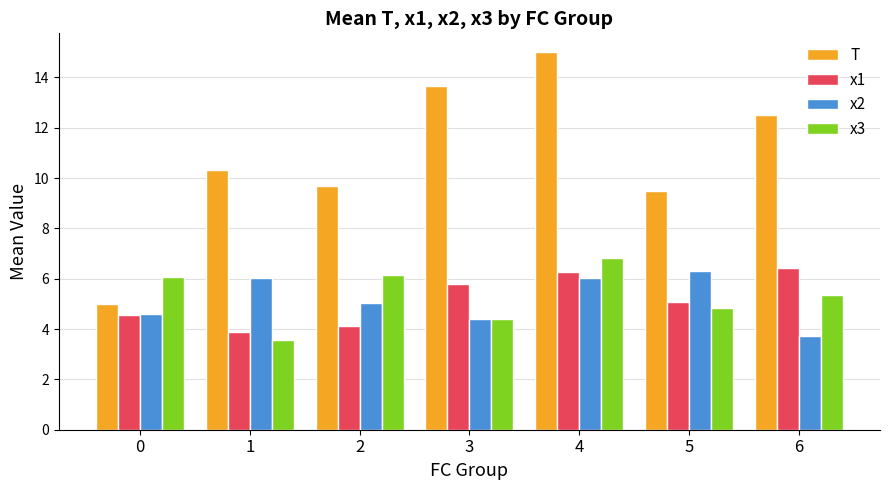

What is the sum of all T values?

75.7